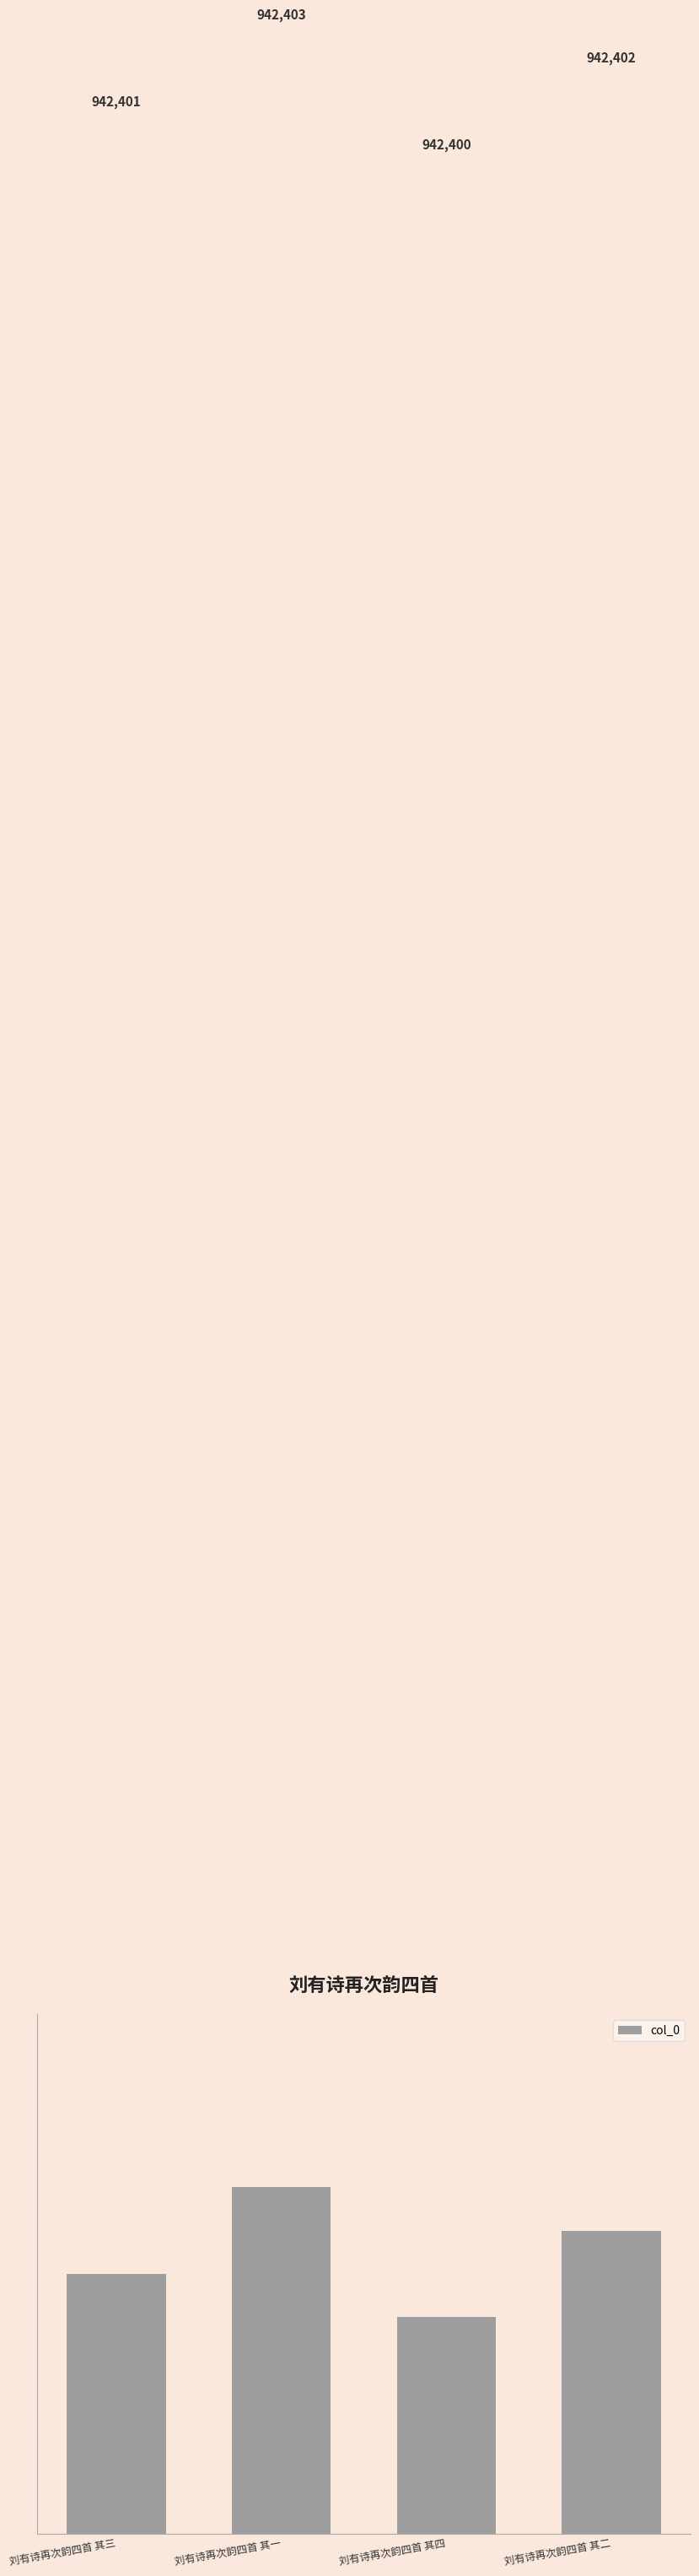

True or false: the data shows 305587 at 刘有诗再次韵四首 其二.

False